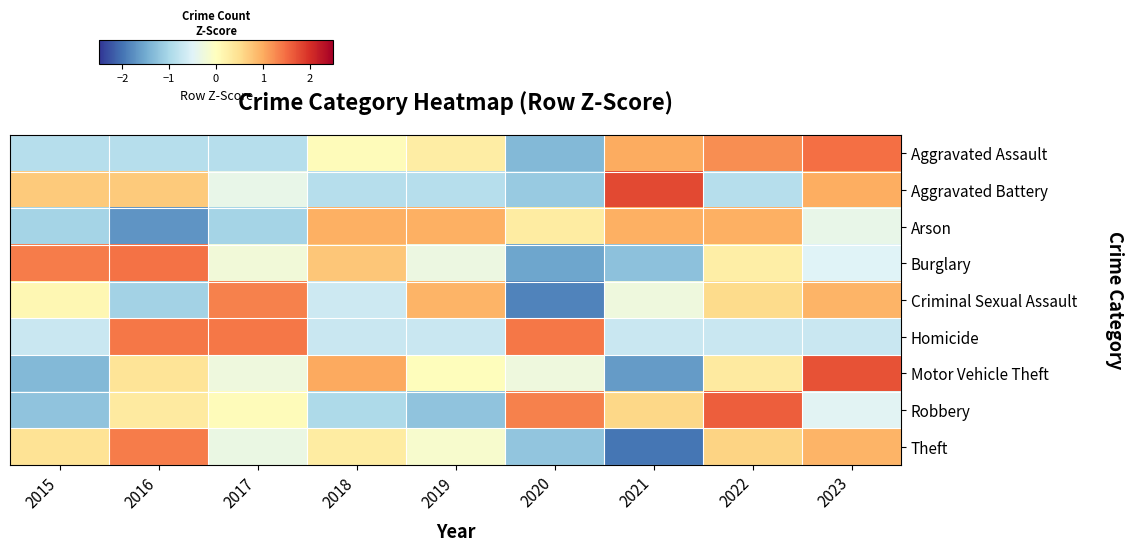

Reading left to right, list all the values displayed in this chart.

Aggravated Assault: 2015=-0.9	2016=-0.9	2017=-0.9	2018=0.1	2019=0.3	2020=-1.4	2021=1.0	2022=1.2	2023=1.5
Aggravated Battery: 2015=0.7	2016=0.7	2017=-0.4	2018=-0.9	2019=-0.9	2020=-1.2	2021=1.8	2022=-0.9	2023=1.0
Arson: 2015=-1.0	2016=-1.7	2017=-1.0	2018=1.0	2019=1.0	2020=0.3	2021=1.0	2022=1.0	2023=-0.4
Burglary: 2015=1.4	2016=1.4	2017=-0.2	2018=0.7	2019=-0.3	2020=-1.5	2021=-1.3	2022=0.3	2023=-0.5
Criminal Sexual Assault: 2015=0.1	2016=-1.1	2017=1.3	2018=-0.7	2019=0.9	2020=-1.9	2021=-0.3	2022=0.5	2023=0.9
Homicide: 2015=-0.7	2016=1.4	2017=1.4	2018=-0.7	2019=-0.7	2020=1.4	2021=-0.7	2022=-0.7	2023=-0.7
Motor Vehicle Theft: 2015=-1.4	2016=0.4	2017=-0.3	2018=1.0	2019=0.0	2020=-0.3	2021=-1.7	2022=0.3	2023=1.7
Robbery: 2015=-1.2	2016=0.3	2017=0.1	2018=-1.0	2019=-1.2	2020=1.3	2021=0.6	2022=1.6	2023=-0.5
Theft: 2015=0.4	2016=1.4	2017=-0.3	2018=0.3	2019=-0.1	2020=-1.2	2021=-2.0	2022=0.6	2023=0.9